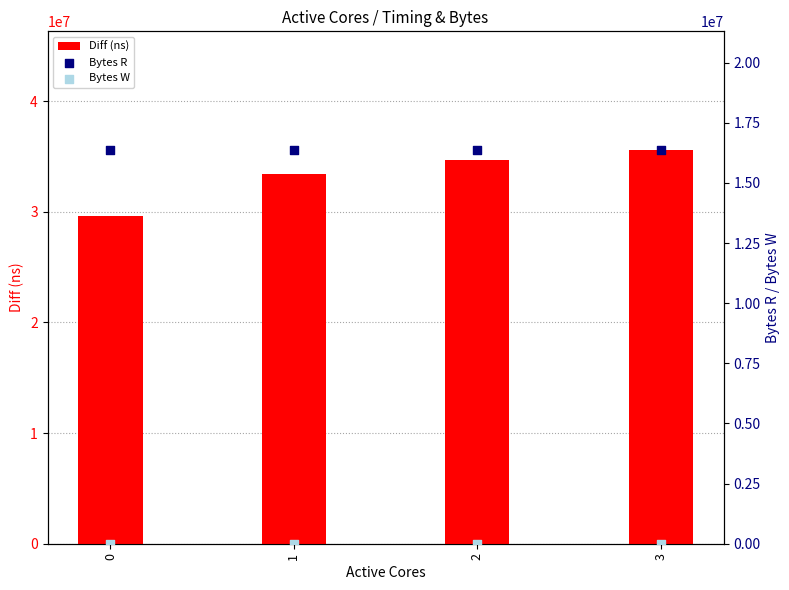

Is the value of Bytes R at 1 greater than the value of Diff (ns) at 0?

No